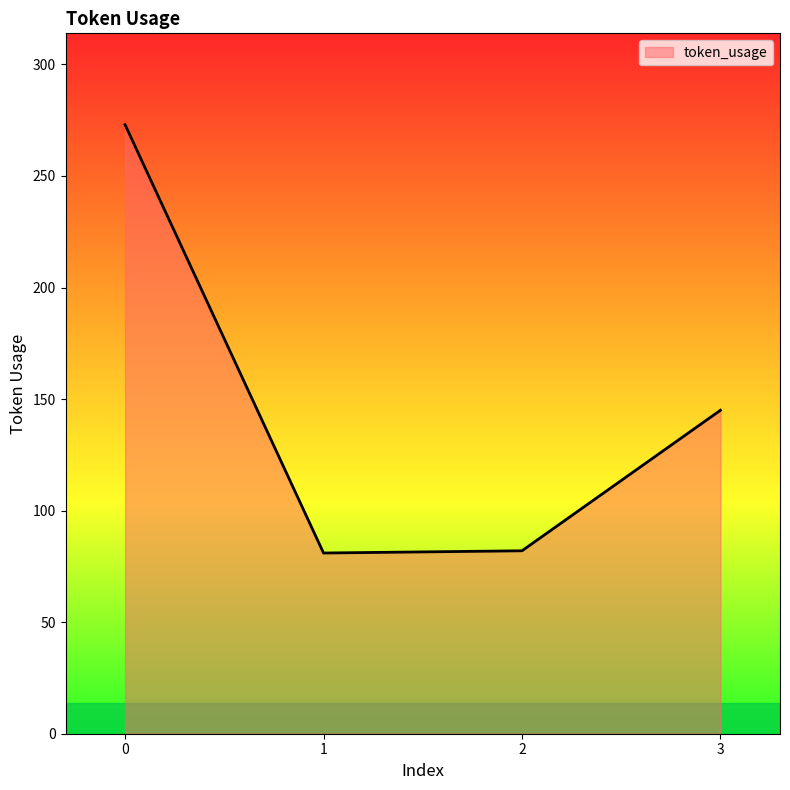

What is the minimum value shown in the chart?

81